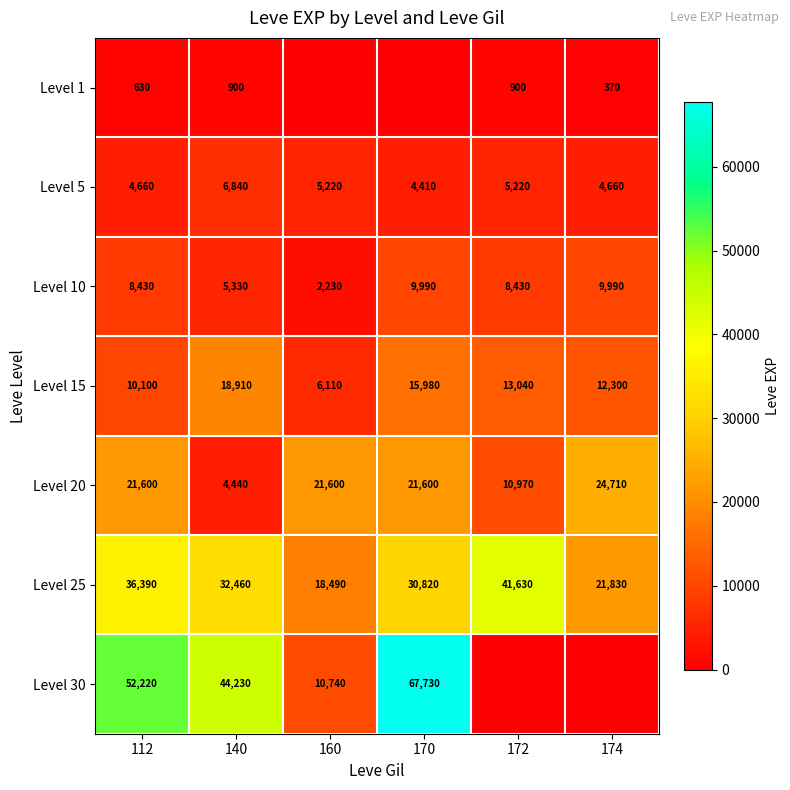

At which label is Level 10 closest to 6110?

140